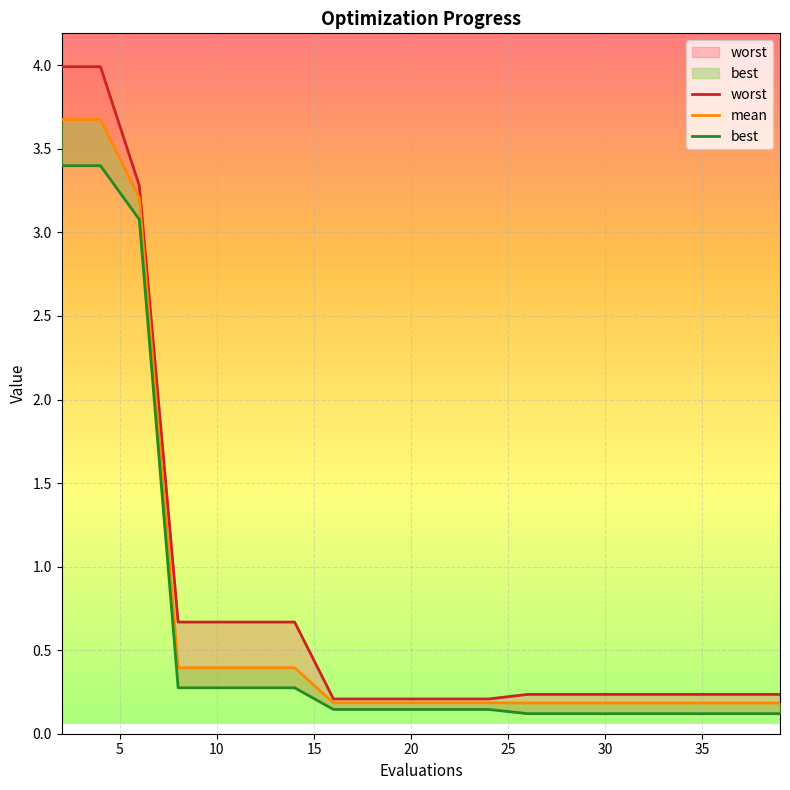

Which series has the largest range (max minus min)?

worst